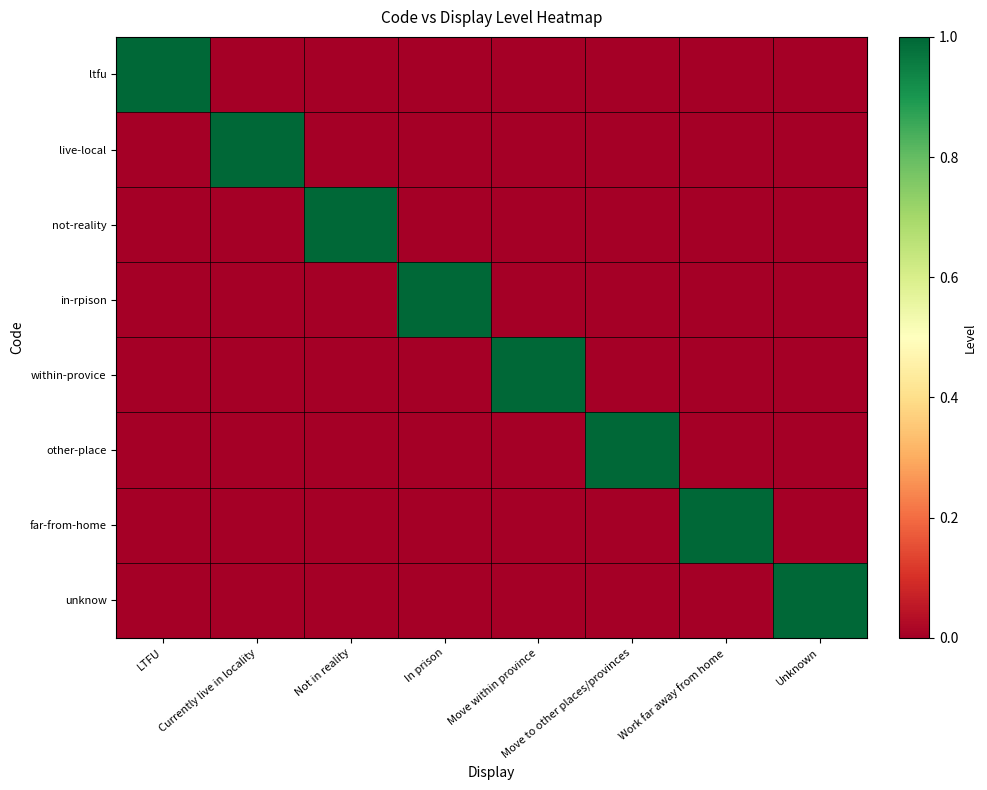

Reading right to left, transcribe all the data shown in this chart.

ltfu: Unknown=0	Work far away from home=0	Move to other places/provinces=0	Move within province=0	In prison=0	Not in reality=0	Currently live in locality=0	LTFU=1
live-local: Unknown=0	Work far away from home=0	Move to other places/provinces=0	Move within province=0	In prison=0	Not in reality=0	Currently live in locality=1	LTFU=0
not-reality: Unknown=0	Work far away from home=0	Move to other places/provinces=0	Move within province=0	In prison=0	Not in reality=1	Currently live in locality=0	LTFU=0
in-rpison: Unknown=0	Work far away from home=0	Move to other places/provinces=0	Move within province=0	In prison=1	Not in reality=0	Currently live in locality=0	LTFU=0
within-provice: Unknown=0	Work far away from home=0	Move to other places/provinces=0	Move within province=1	In prison=0	Not in reality=0	Currently live in locality=0	LTFU=0
other-place: Unknown=0	Work far away from home=0	Move to other places/provinces=1	Move within province=0	In prison=0	Not in reality=0	Currently live in locality=0	LTFU=0
far-from-home: Unknown=0	Work far away from home=1	Move to other places/provinces=0	Move within province=0	In prison=0	Not in reality=0	Currently live in locality=0	LTFU=0
unknow: Unknown=1	Work far away from home=0	Move to other places/provinces=0	Move within province=0	In prison=0	Not in reality=0	Currently live in locality=0	LTFU=0